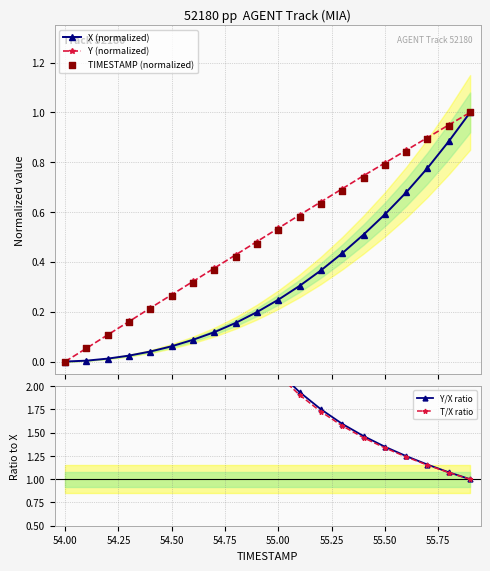

What are all the series names shown in the legend?

X (normalized), Y (normalized), TIMESTAMP (normalized), Y/X ratio, T/X ratio